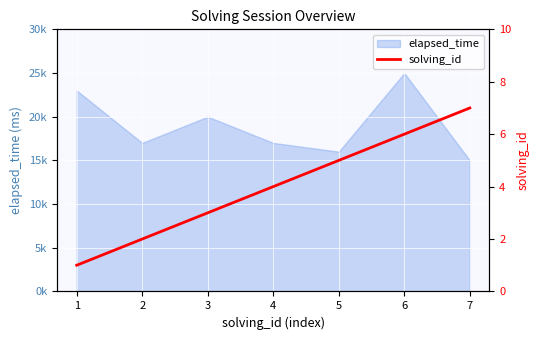

Which has a higher value, 6 or 3?

6